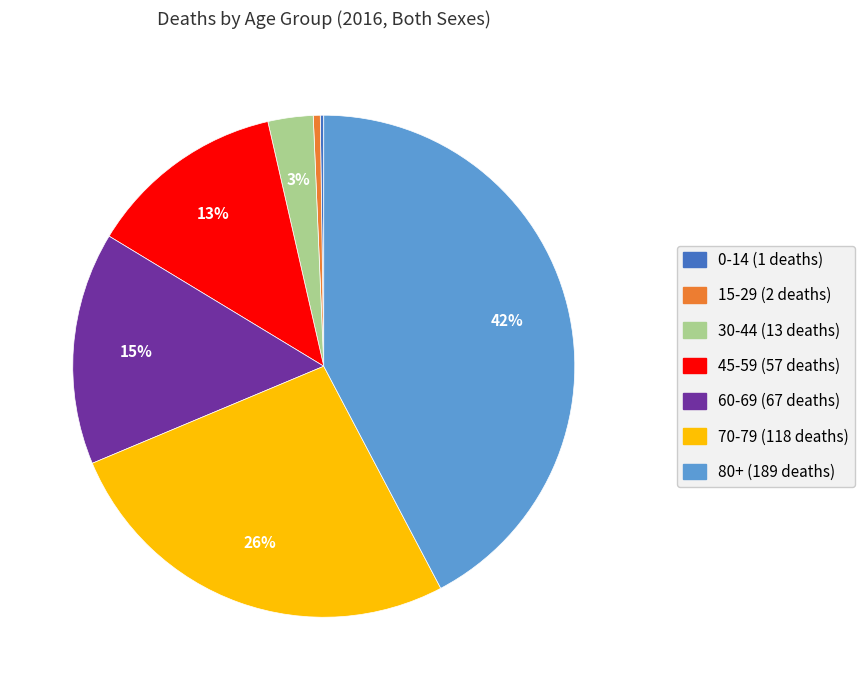

To the nearest percent, what is the average slice percentage?

14%